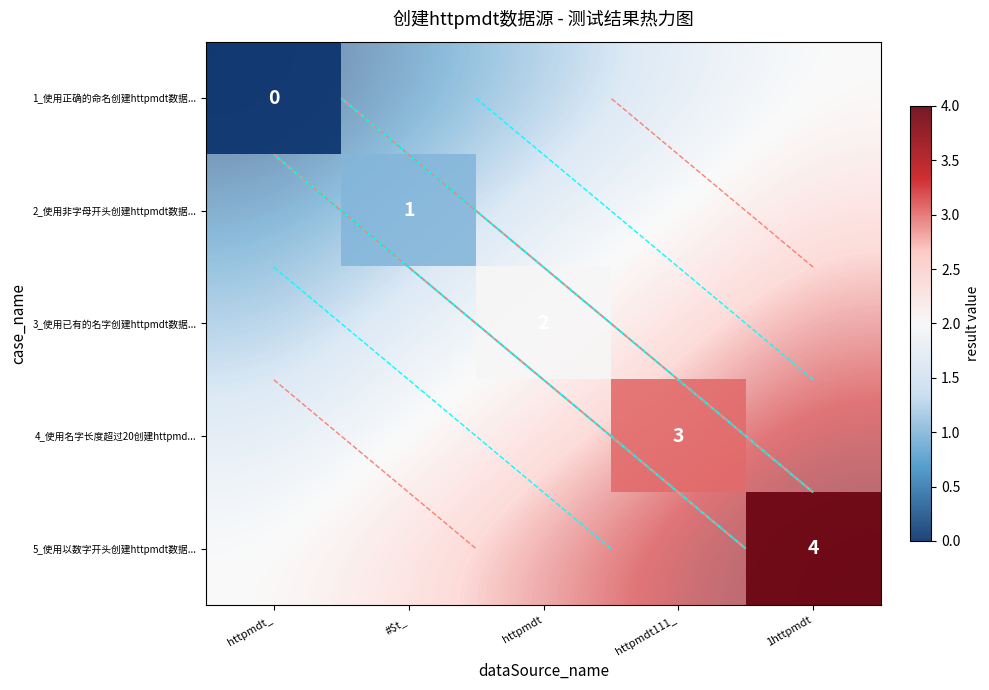

At which label does 2_使用非字母开头创建httpmdt数据... reach its minimum?

httpmdt_